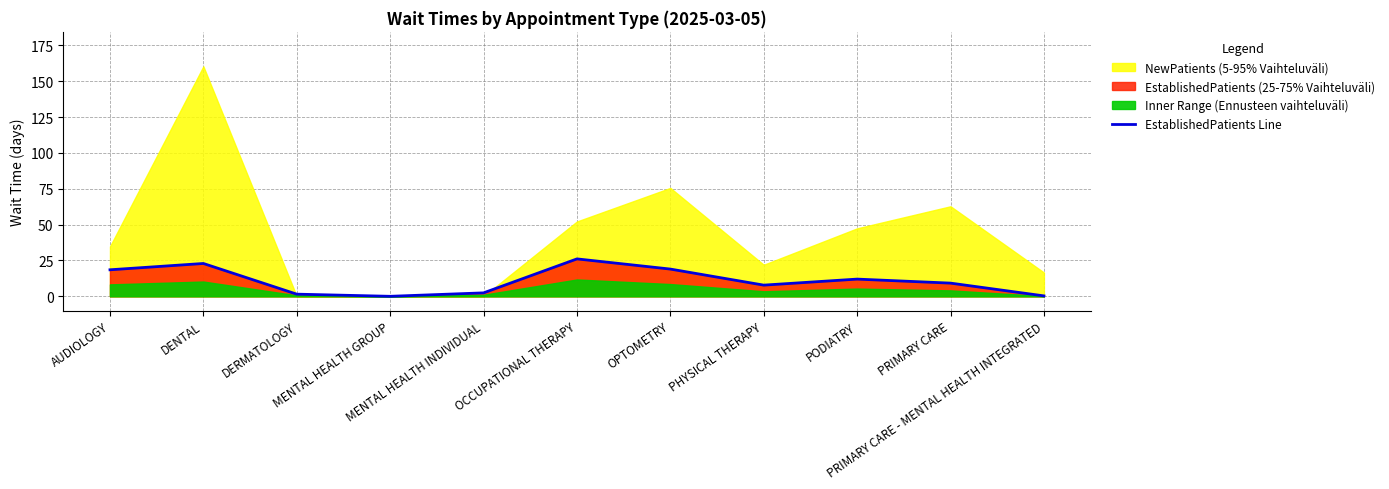

What is the label of the 1st point from the right?

PRIMARY CARE - MENTAL HEALTH INTEGRATED